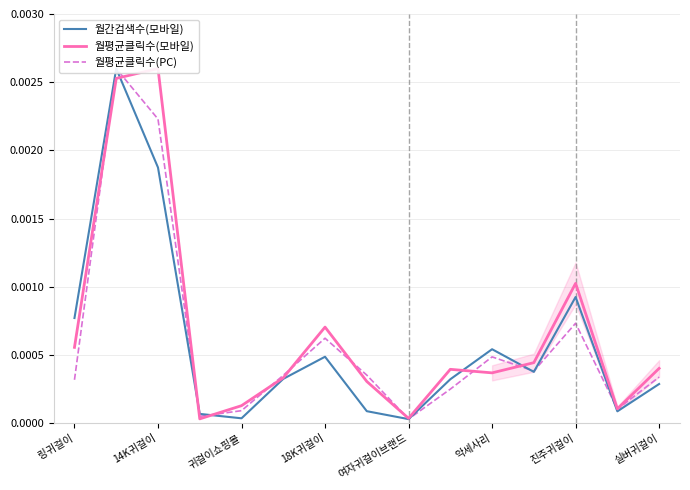

How many lines are shown in the chart?

3